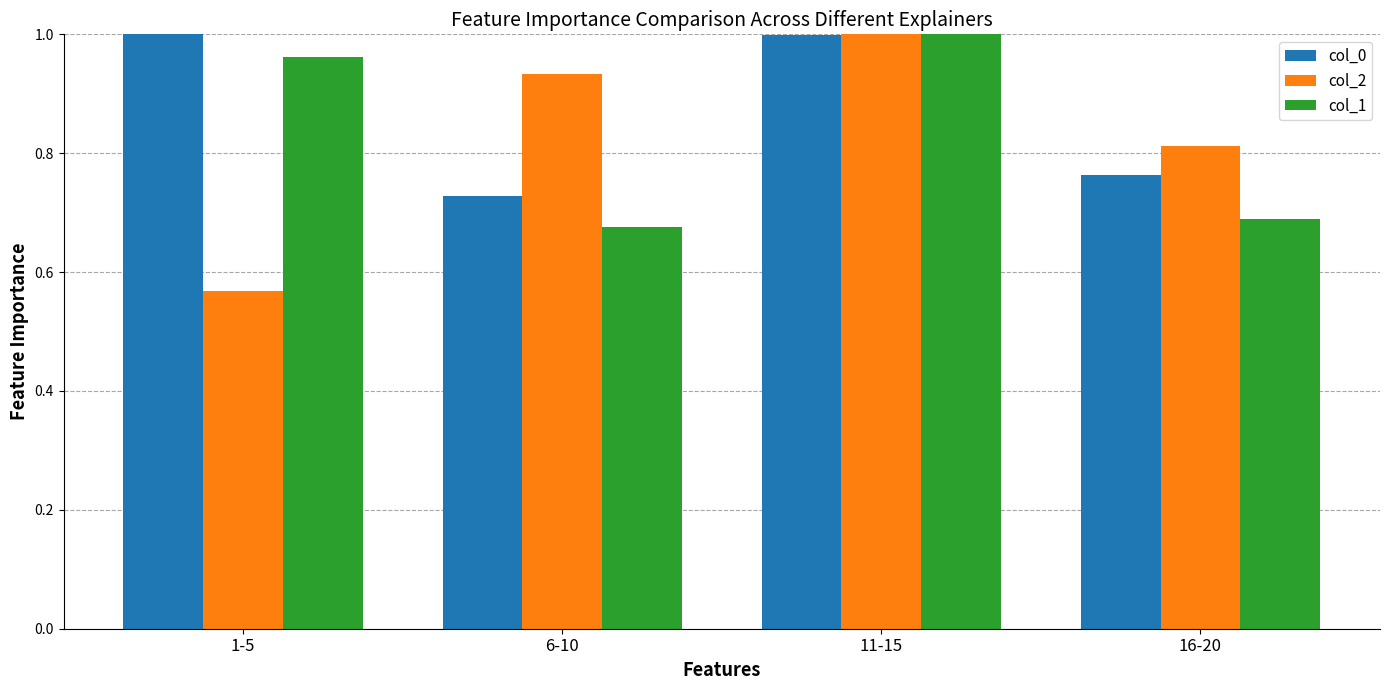

List the labels in order of col_2 value, smallest first.

1-5, 16-20, 6-10, 11-15